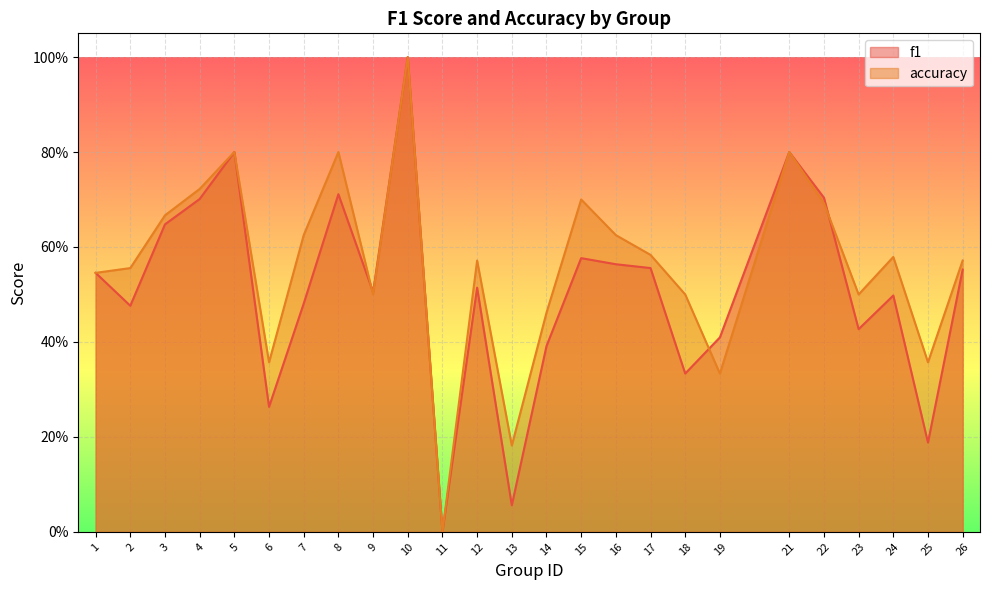

Rank the categories by f1 value from highest to lowest.

10, 5, 21, 8, 22, 4, 3, 15, 16, 17, 26, 1, 12, 9, 24, 7, 2, 23, 19, 14, 18, 6, 25, 13, 11